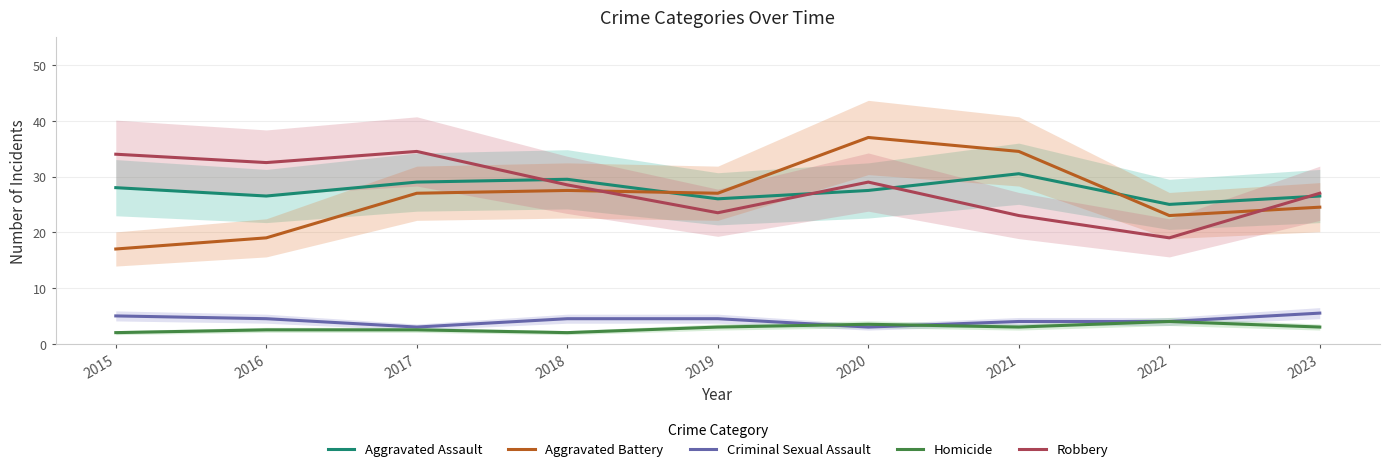

True or false: Criminal Sexual Assault and Robbery intersect in this chart.

False